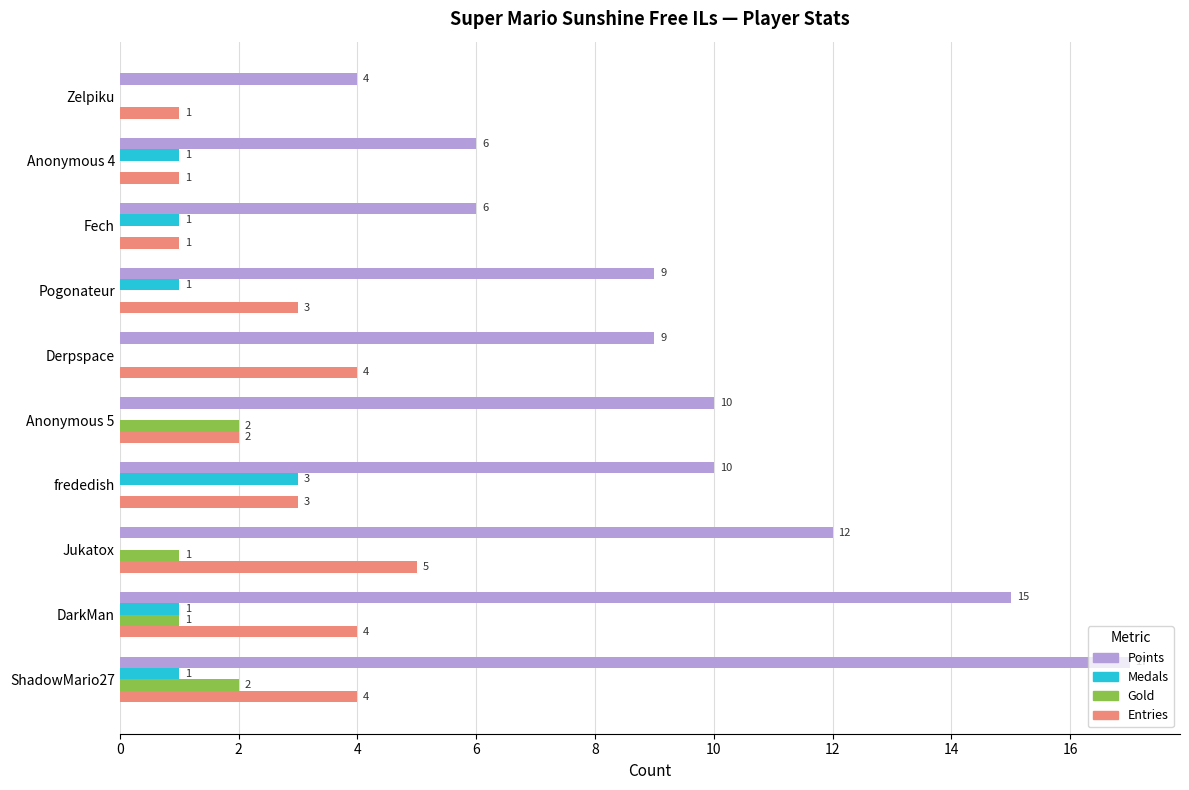

Is it true that Medals equals 1 at Pogonateur?

True